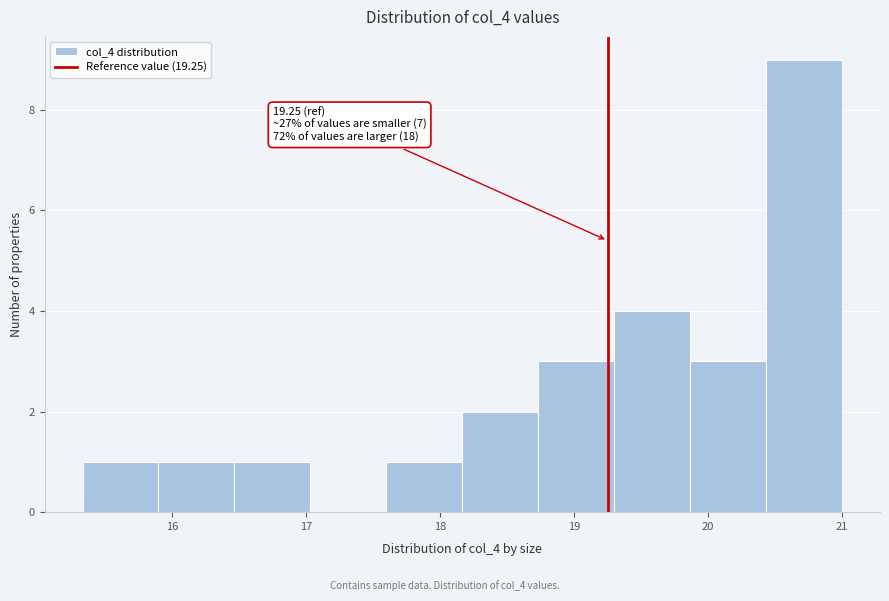

Over which range of the x-axis is the bar tallest?

20.4 to 21.0